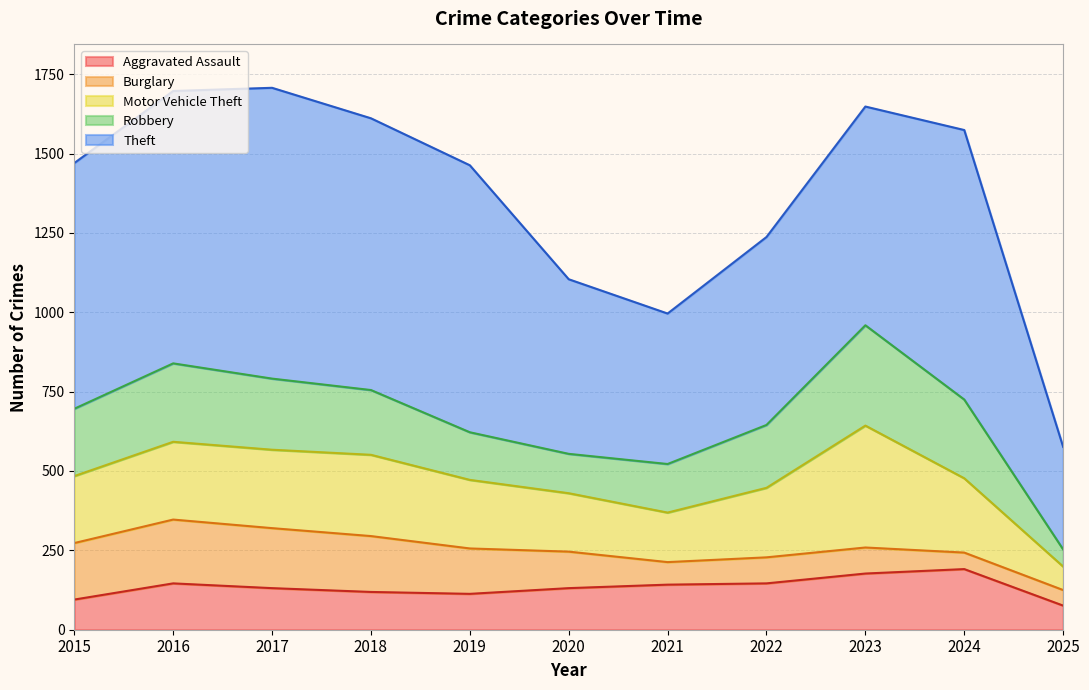

At which label does Motor Vehicle Theft reach its peak?

2023